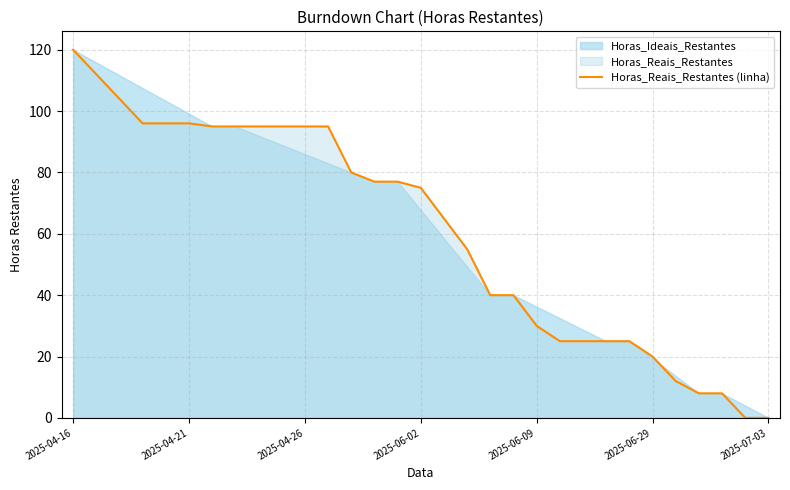

At which label does the data first exceed 75?

2025-04-16